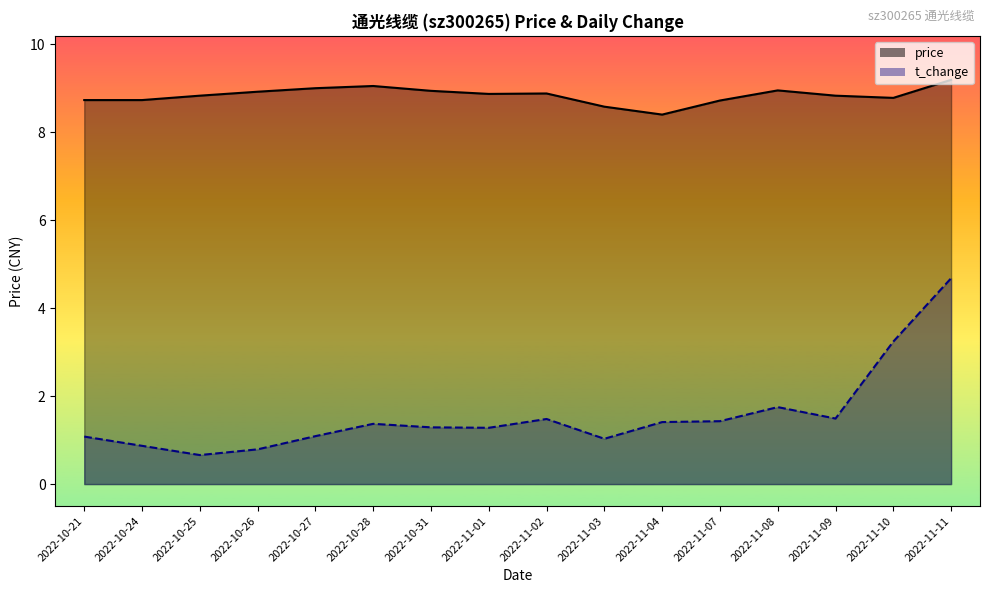

Reading left to right, what are all the values shown in this chart?

price: 2022-10-21=8.7	2022-10-24=8.7	2022-10-25=8.8	2022-10-26=8.9	2022-10-27=9.0	2022-10-28=9.1	2022-10-31=8.9	2022-11-01=8.9	2022-11-02=8.9	2022-11-03=8.6	2022-11-04=8.4	2022-11-07=8.7	2022-11-08=8.9	2022-11-09=8.8	2022-11-10=8.8	2022-11-11=9.2
t_change: 2022-10-21=1.1	2022-10-24=0.9	2022-10-25=0.7	2022-10-26=0.8	2022-10-27=1.1	2022-10-28=1.4	2022-10-31=1.3	2022-11-01=1.3	2022-11-02=1.5	2022-11-03=1.0	2022-11-04=1.4	2022-11-07=1.4	2022-11-08=1.8	2022-11-09=1.5	2022-11-10=3.2	2022-11-11=4.7